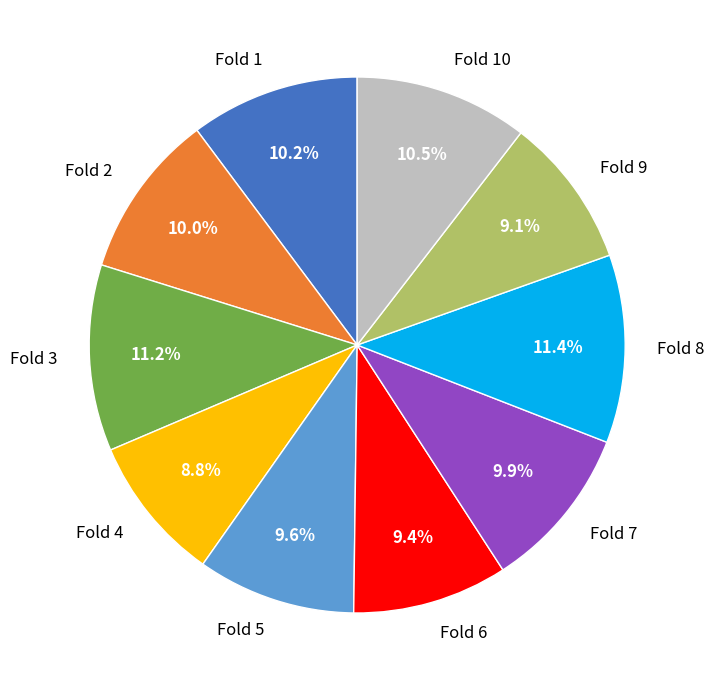

What is the total percentage of Fold 2 and Fold 4?

18.8%